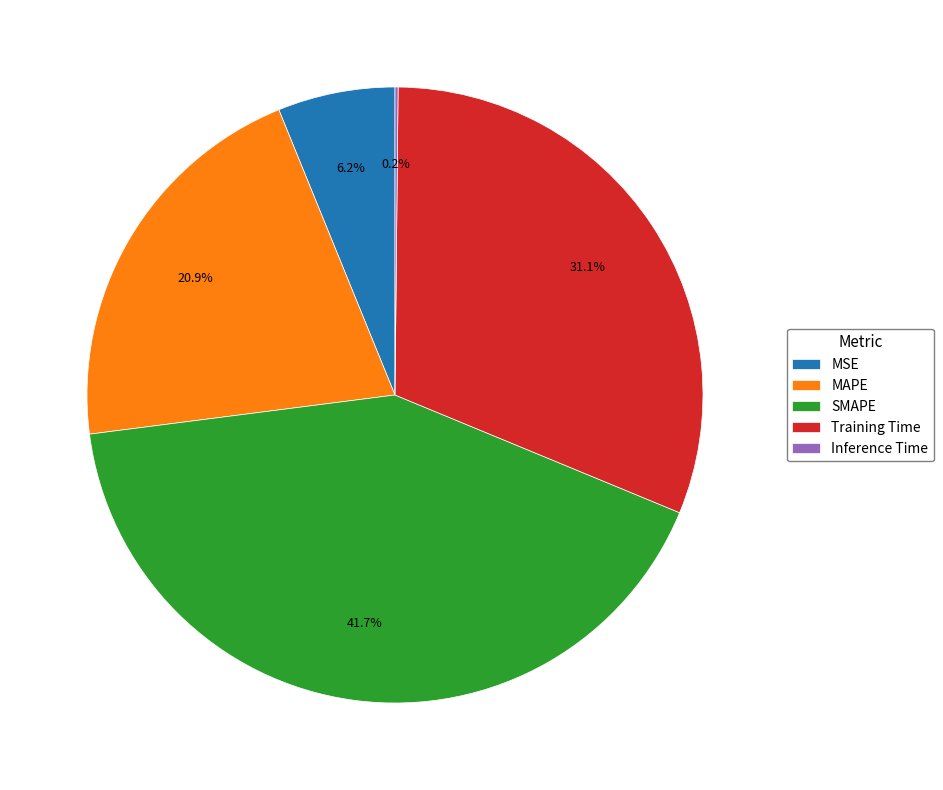

To the nearest percent, what is the average slice percentage?

20%